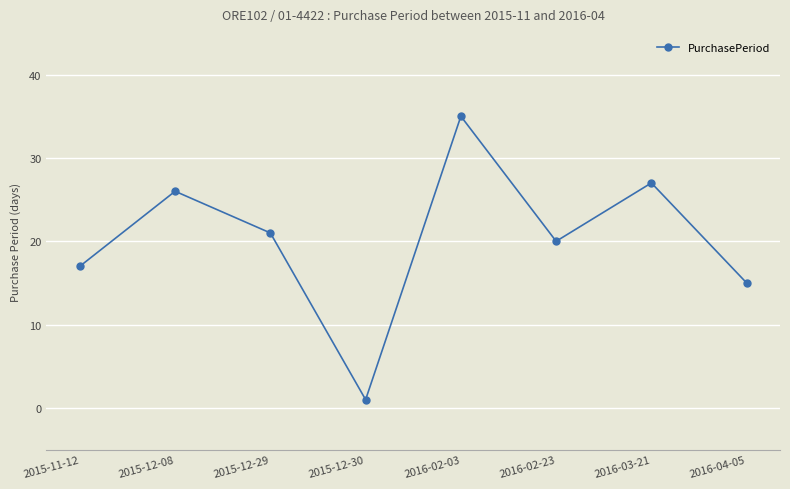

Which has a higher value, 2016-04-05 or 2015-12-29?

2015-12-29